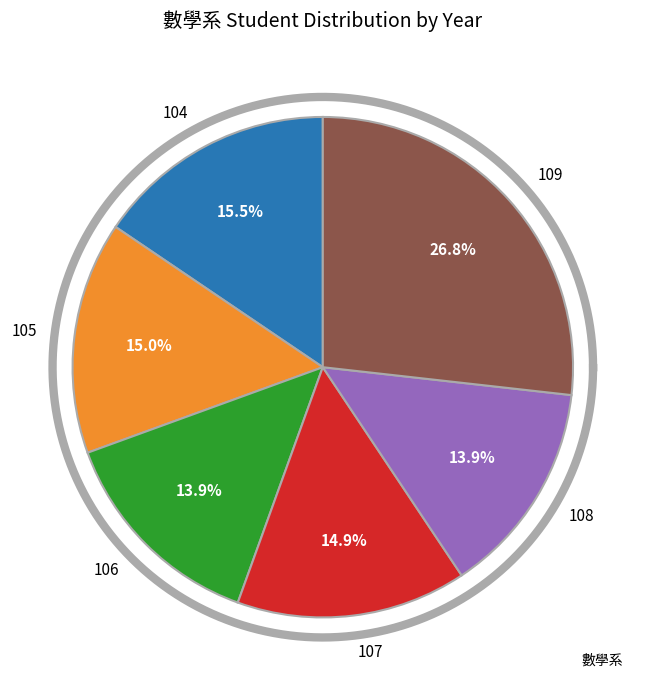

Is there a majority slice in this chart?

No